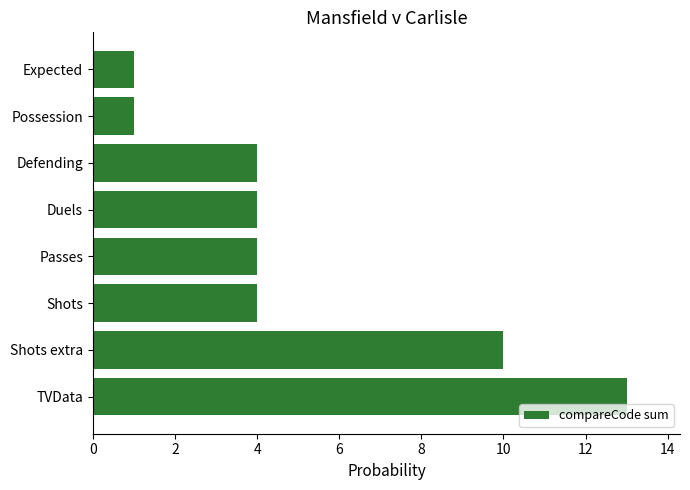

Are the bars horizontal?

Yes